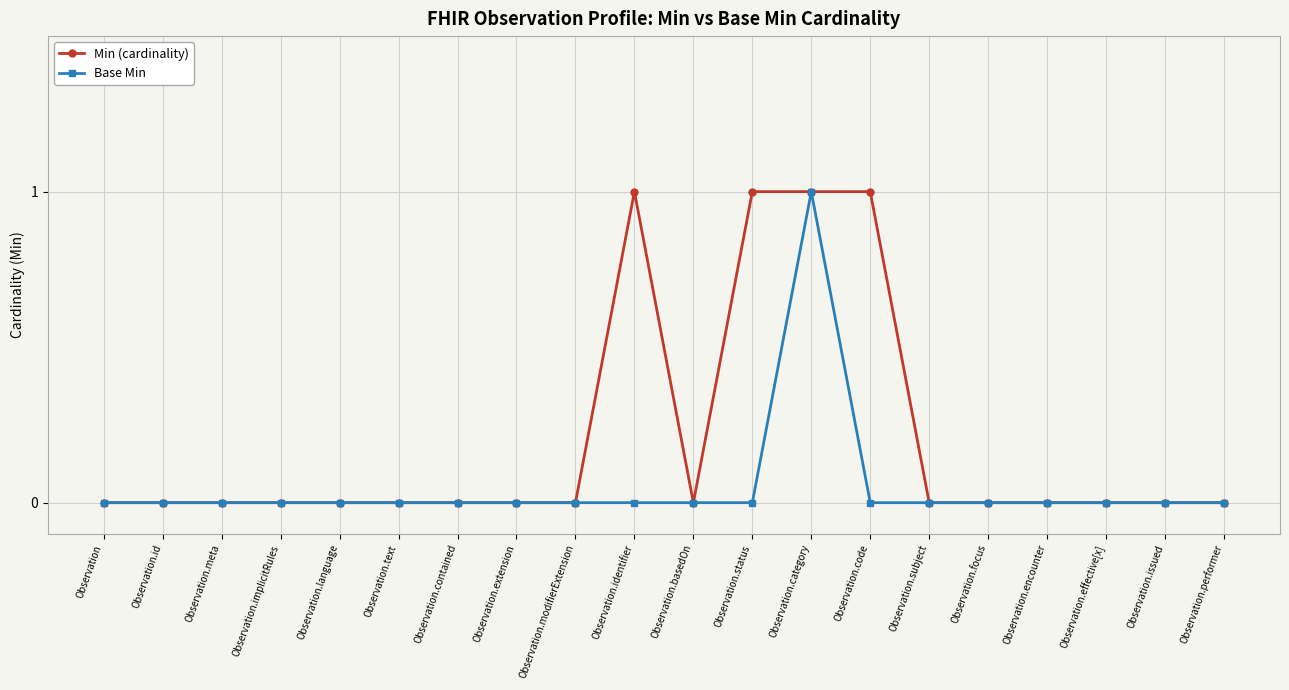

List the series in order of their overall mean, lowest first.

Base Min, Min (cardinality)